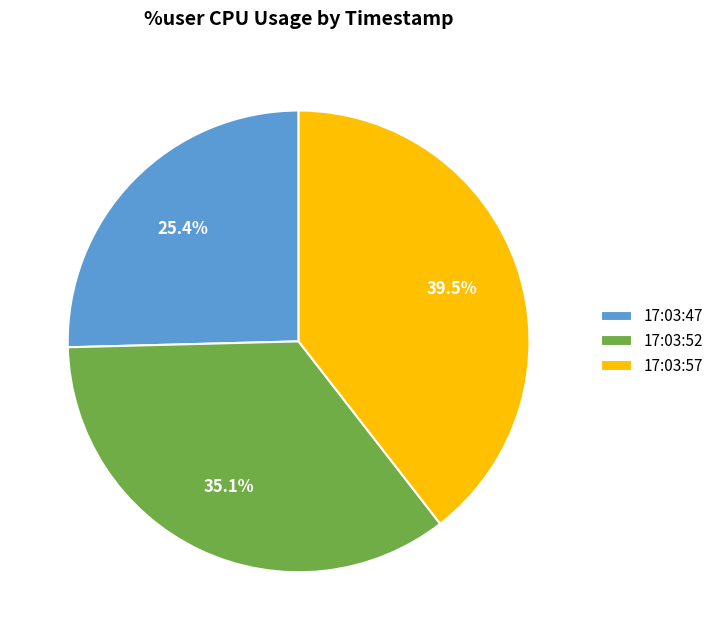

How many slices are in this pie chart?

3